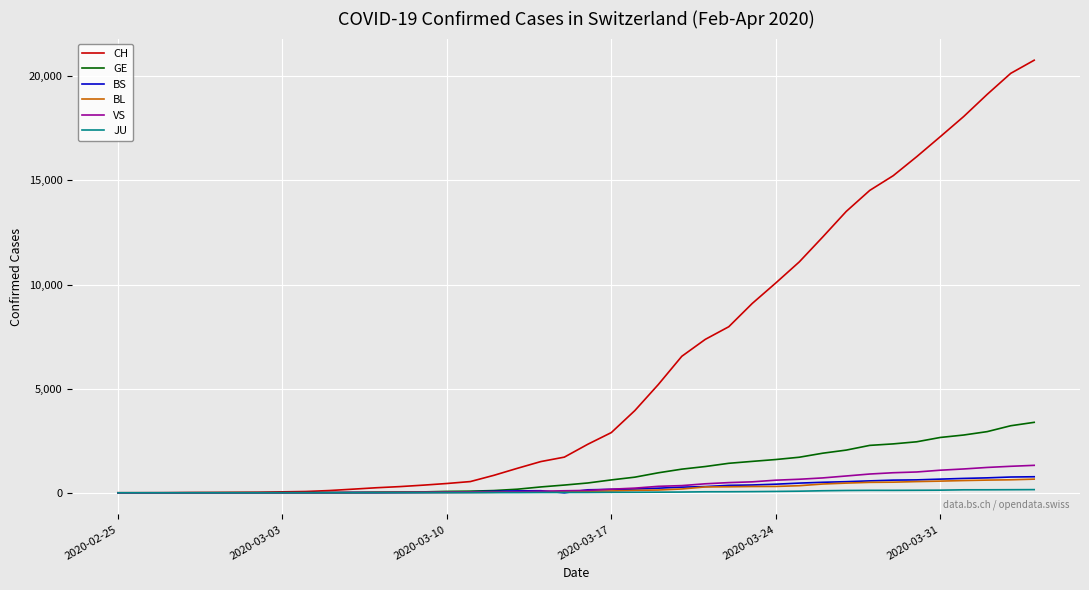

Does the chart display data point markers on the line(s)?

No